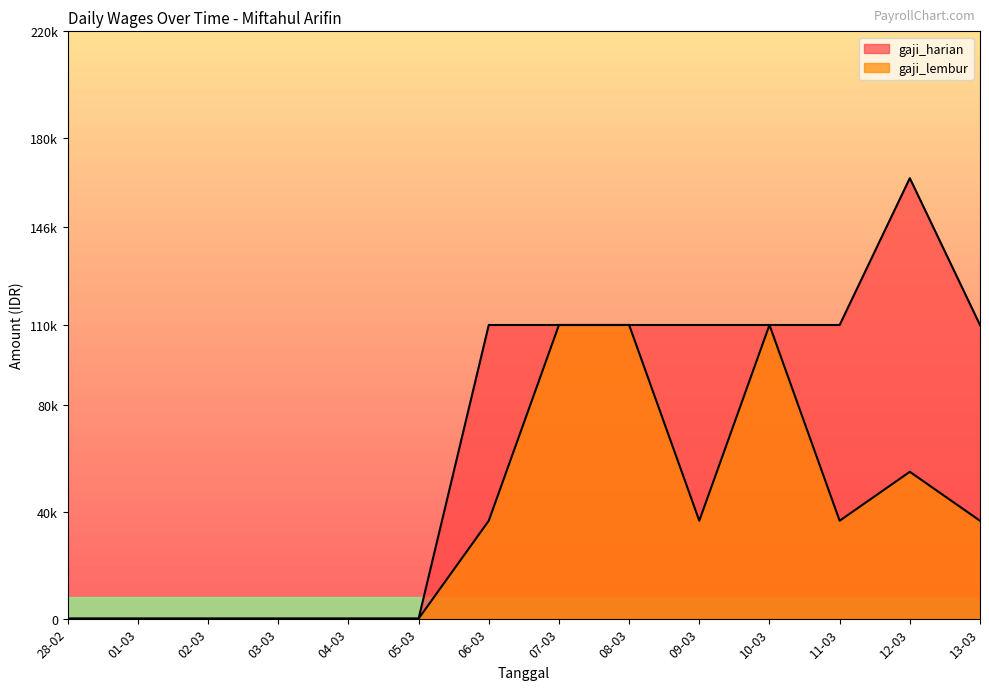

What is the approximate value of gaji_lembur at 10-03?

110000.0